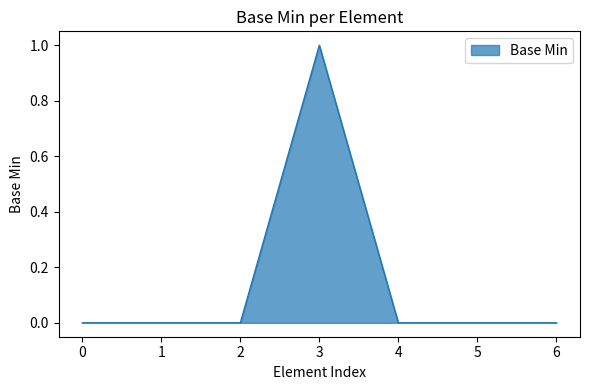

At which category does the chart reach its peak across all series?

3